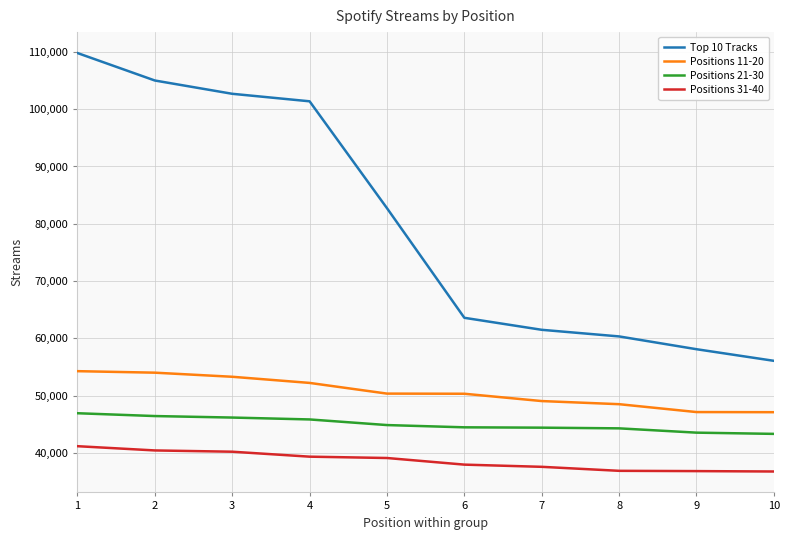

What is the difference between the maximum and minimum values in the Top 10 Tracks series?

53691